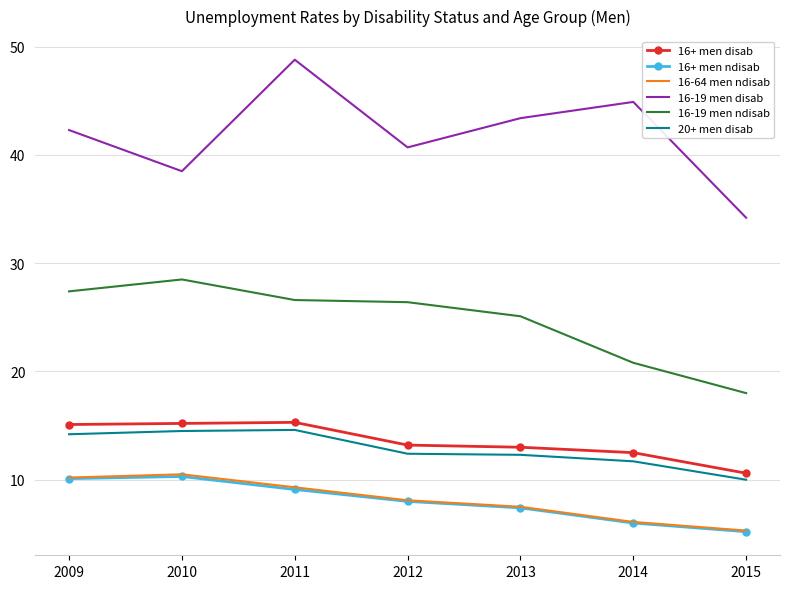

What is the spread (max minus min) of values at 2013?

36.0